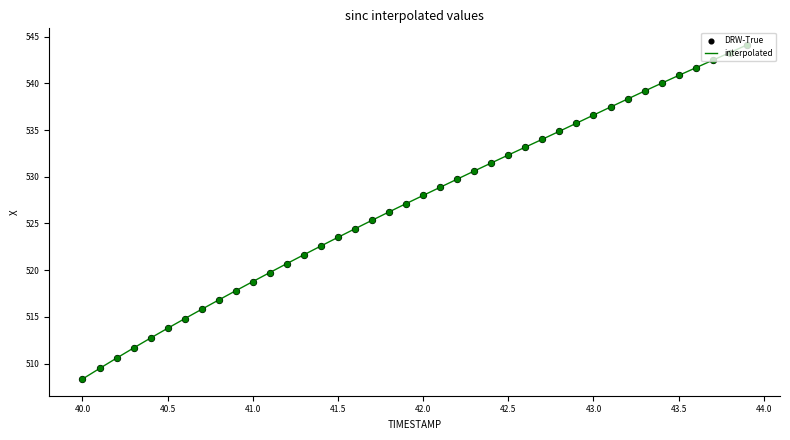

What is the greatest value displayed?

544.1